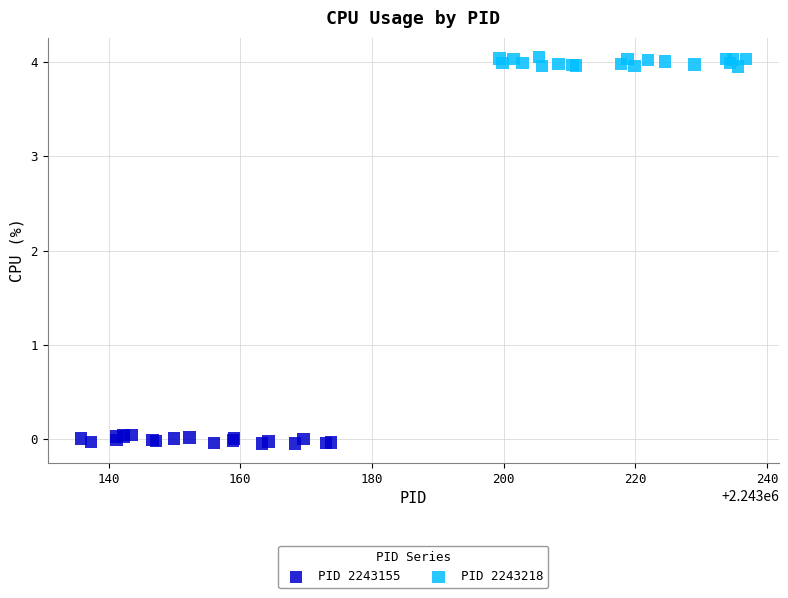

Which series contains the lowest Y value?

PID 2243155